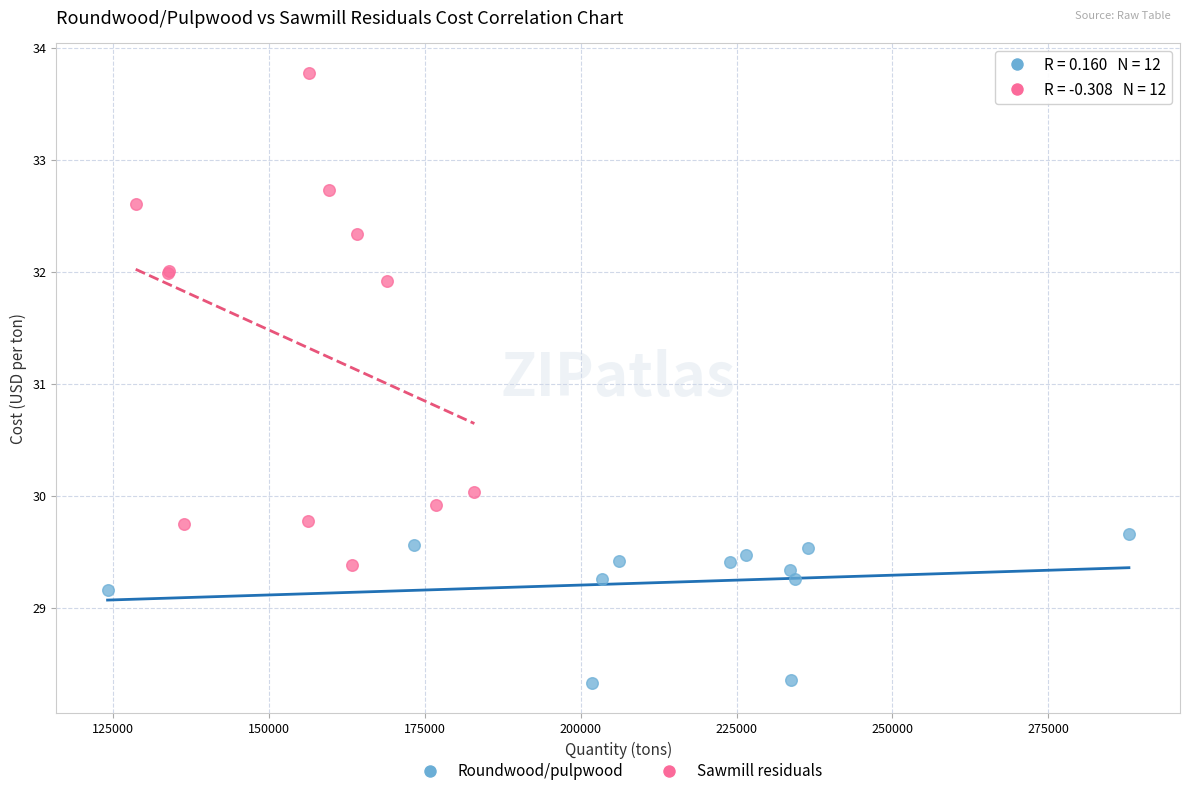

Which series has the largest Y range (max minus min)?

Sawmill residuals